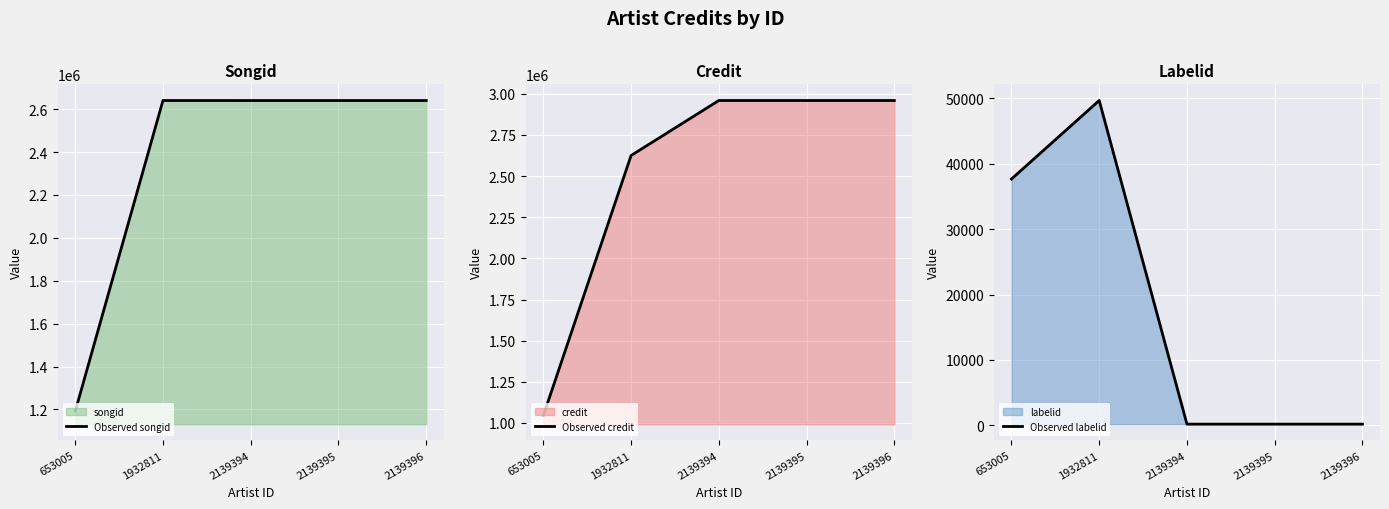

Is it true that Observed songid equals 2640181 at 2139396?

True